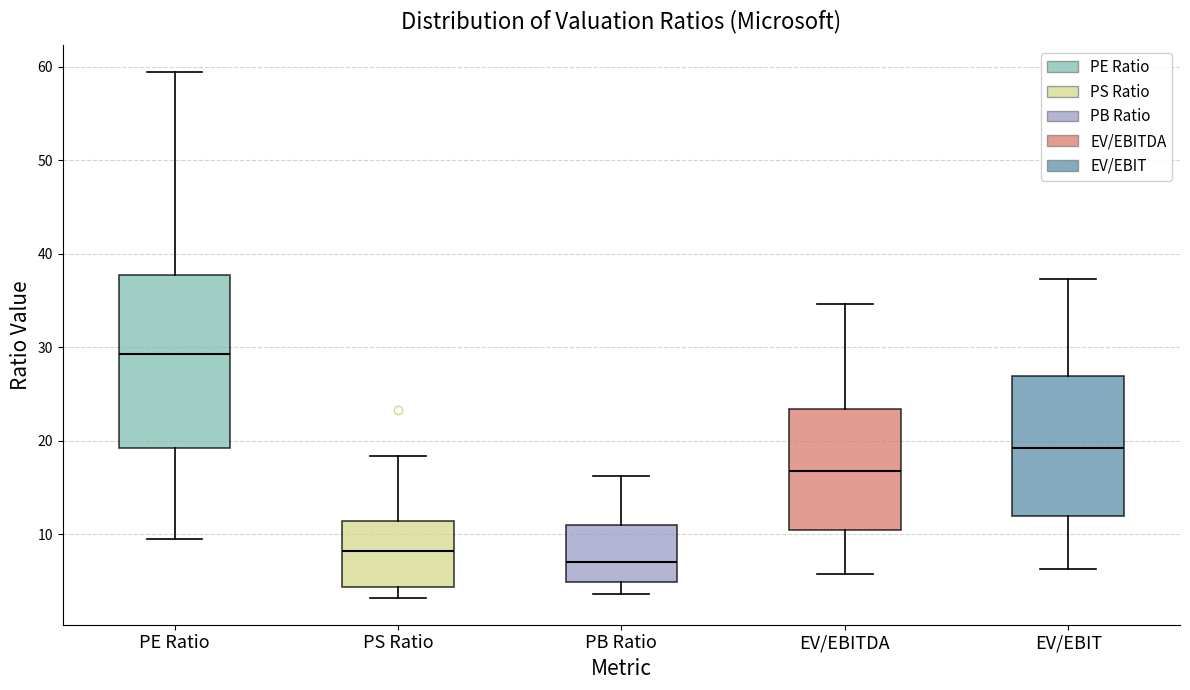

Which box's median line is the lowest?

PB Ratio